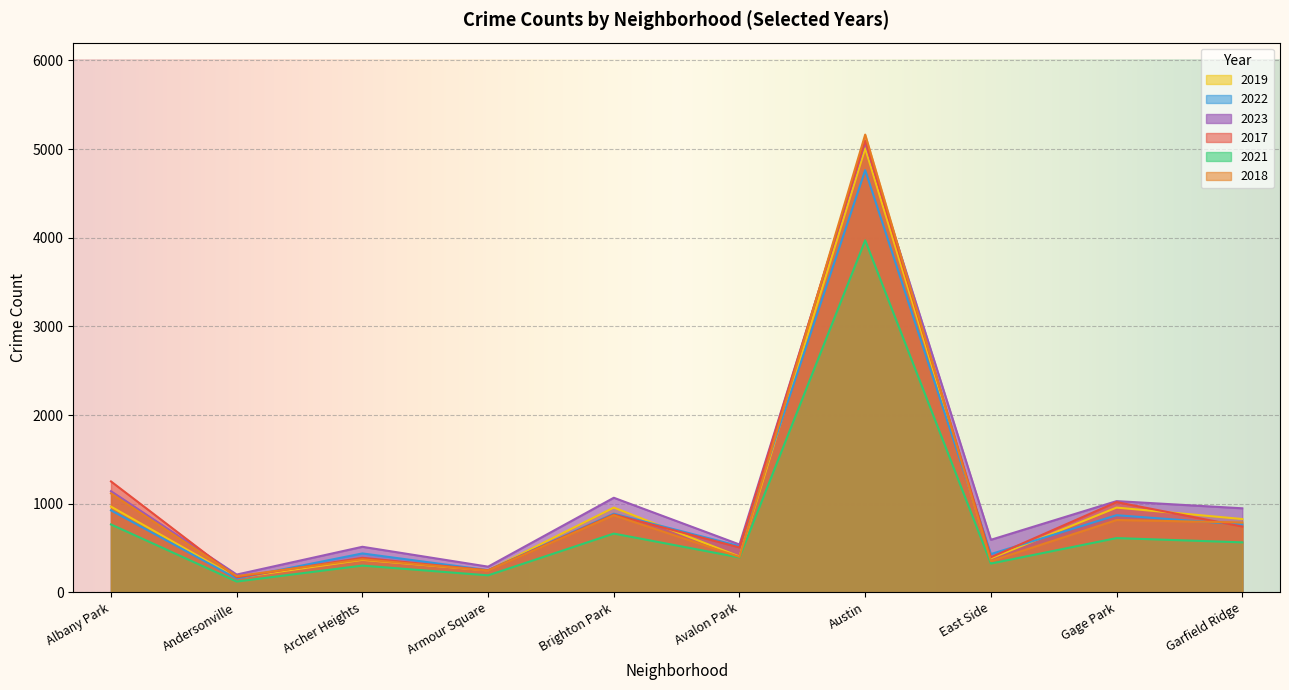

List the series in order of their peak value, lowest first.

2021, 2022, 2019, 2023, 2017, 2018